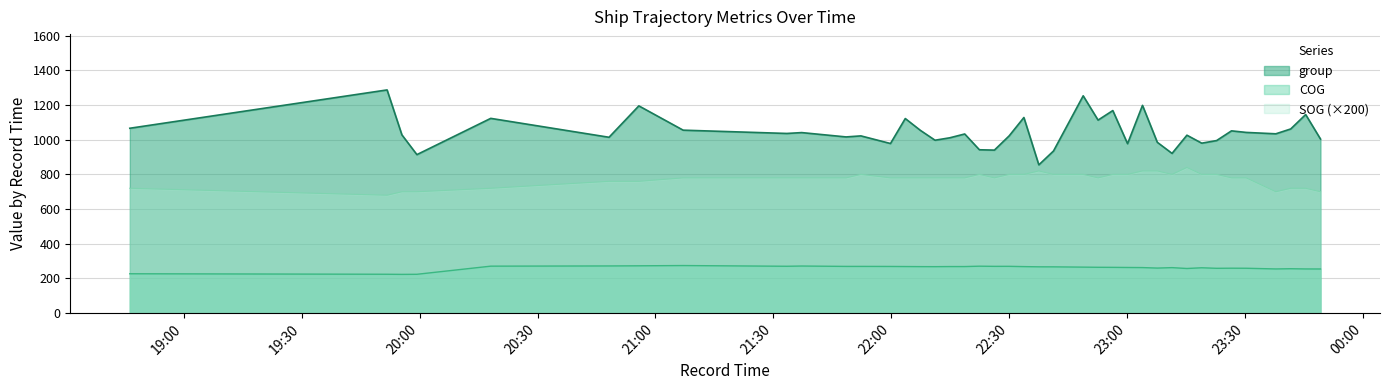

How many lines are shown in the chart?

3